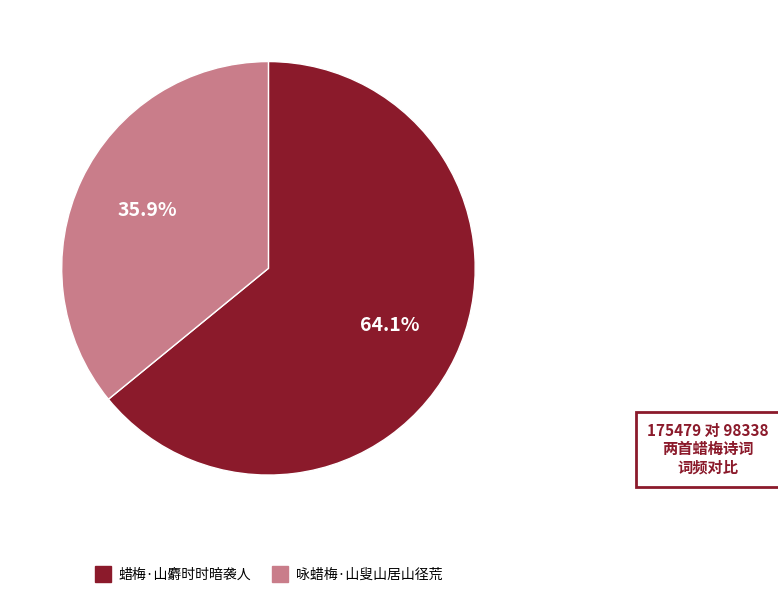

The 蜡梅·山麝时时暗袭人 slice represents 64% of the pie. True or false?

True